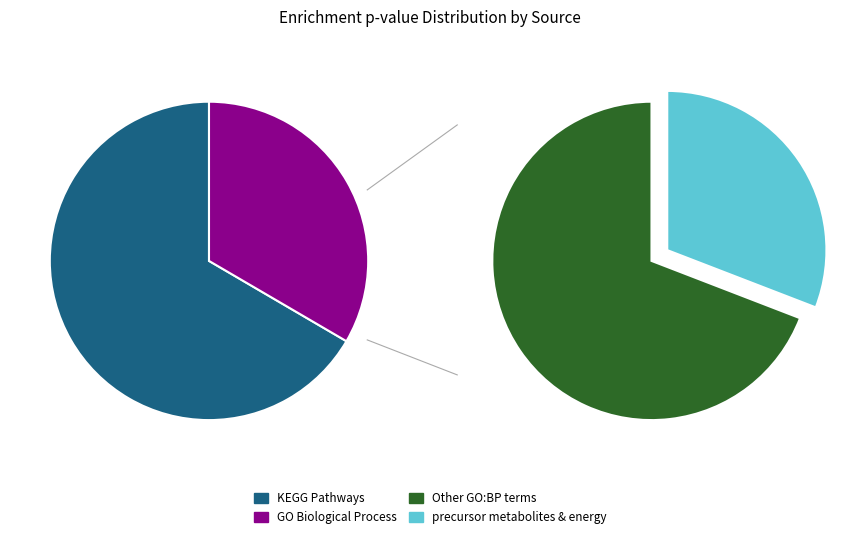

True or false: Oxidative phosphorylation accounts for 0% of the total.

True